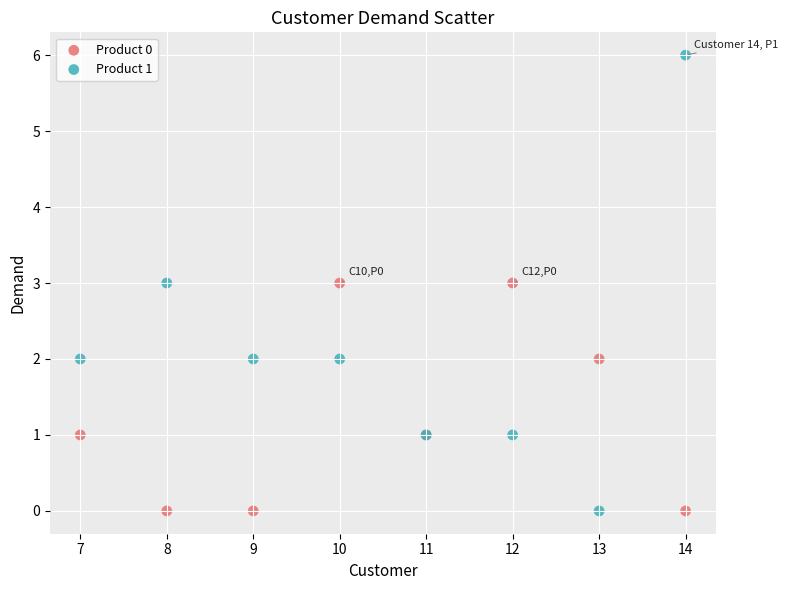

Which series reaches the maximum Y coordinate?

Product 1